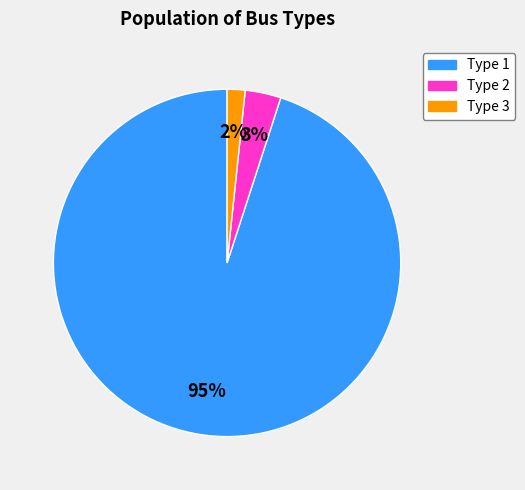

The Type 1 slice represents 25% of the pie. True or false?

False